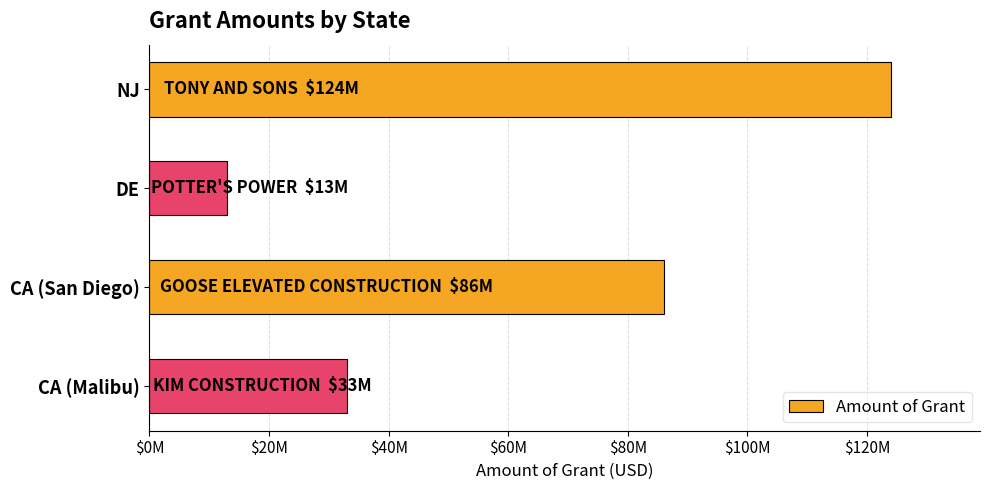

List the labels in order of value, smallest first.

DE, CA (Malibu), CA (San Diego), NJ